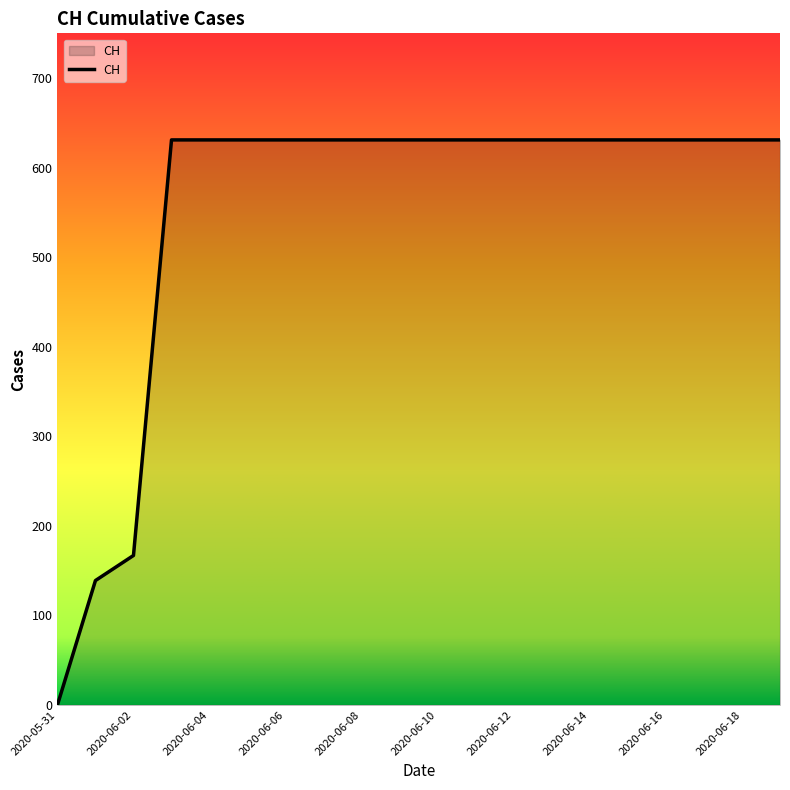

What is the greatest value displayed?

631